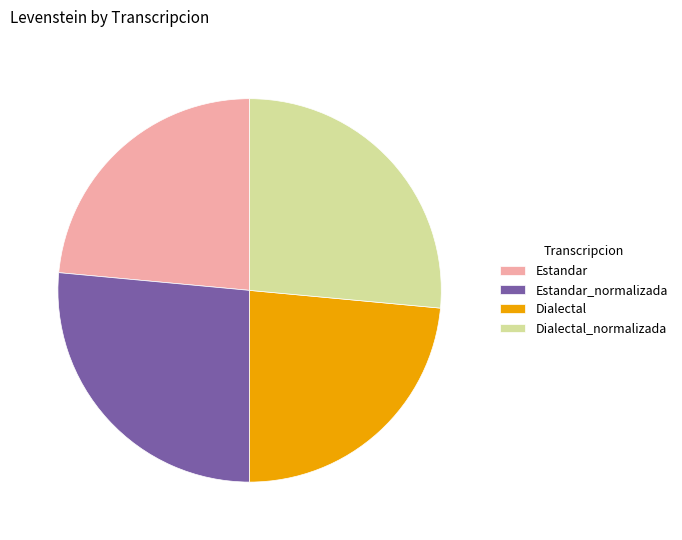

Is the sum of Dialectal_normalizada and Estandar_normalizada greater than half?

Yes